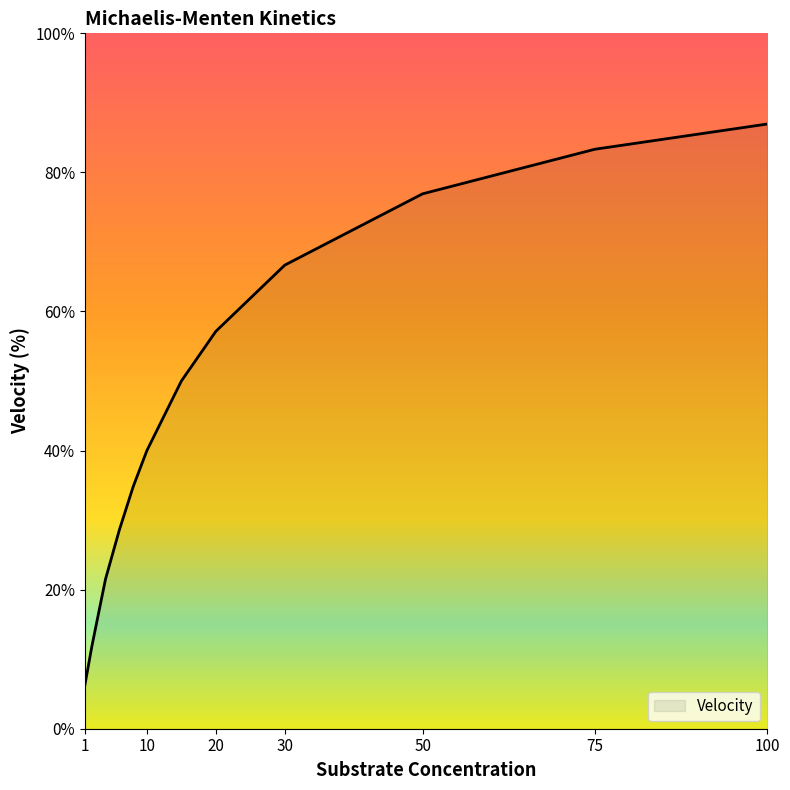

What is the greatest value displayed?

87.0